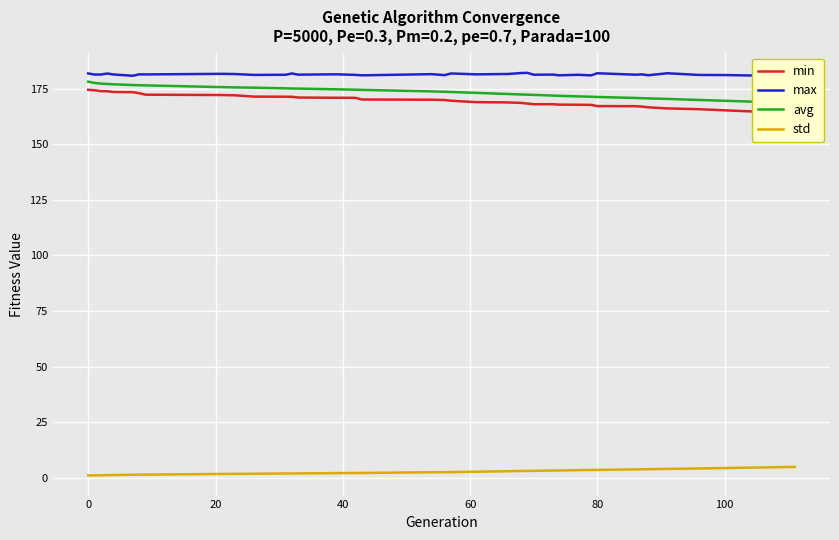

True or false: max and std intersect in this chart.

False